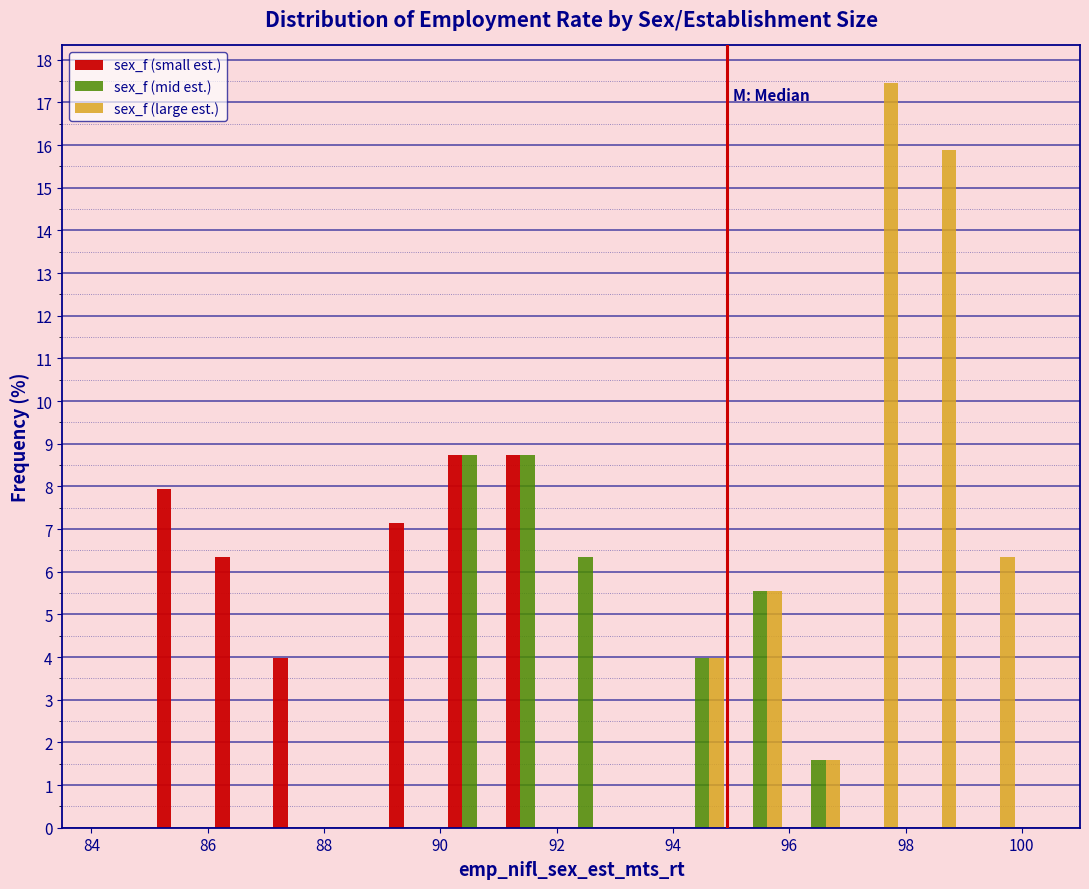

Reading left to right, list every range on the x-axis with the height of the bar of each series over it. The values are not printed on the chart, so give them approximately, as read against the axis.

84 to 85: sex_f (small est.)=0	sex_f (mid est.)=0	sex_f (large est.)=0
85 to 86: sex_f (small est.)=7.9	sex_f (mid est.)=0	sex_f (large est.)=0
86 to 87: sex_f (small est.)=6.3	sex_f (mid est.)=0	sex_f (large est.)=0
87 to 88: sex_f (small est.)=4.0	sex_f (mid est.)=0	sex_f (large est.)=0
88 to 89: sex_f (small est.)=0	sex_f (mid est.)=0	sex_f (large est.)=0
89 to 90: sex_f (small est.)=7.1	sex_f (mid est.)=0	sex_f (large est.)=0
90 to 91: sex_f (small est.)=8.7	sex_f (mid est.)=8.7	sex_f (large est.)=0
91 to 92: sex_f (small est.)=8.7	sex_f (mid est.)=8.7	sex_f (large est.)=0
92 to 93: sex_f (small est.)=0	sex_f (mid est.)=6.3	sex_f (large est.)=0
93 to 94: sex_f (small est.)=0	sex_f (mid est.)=0	sex_f (large est.)=0
94 to 95: sex_f (small est.)=0	sex_f (mid est.)=4.0	sex_f (large est.)=4.0
95 to 96: sex_f (small est.)=0	sex_f (mid est.)=5.6	sex_f (large est.)=5.6
96 to 97: sex_f (small est.)=0	sex_f (mid est.)=1.6	sex_f (large est.)=1.6
97 to 98: sex_f (small est.)=0	sex_f (mid est.)=0	sex_f (large est.)=17.5
98 to 99: sex_f (small est.)=0	sex_f (mid est.)=0	sex_f (large est.)=15.9
99 to 100: sex_f (small est.)=0	sex_f (mid est.)=0	sex_f (large est.)=6.3